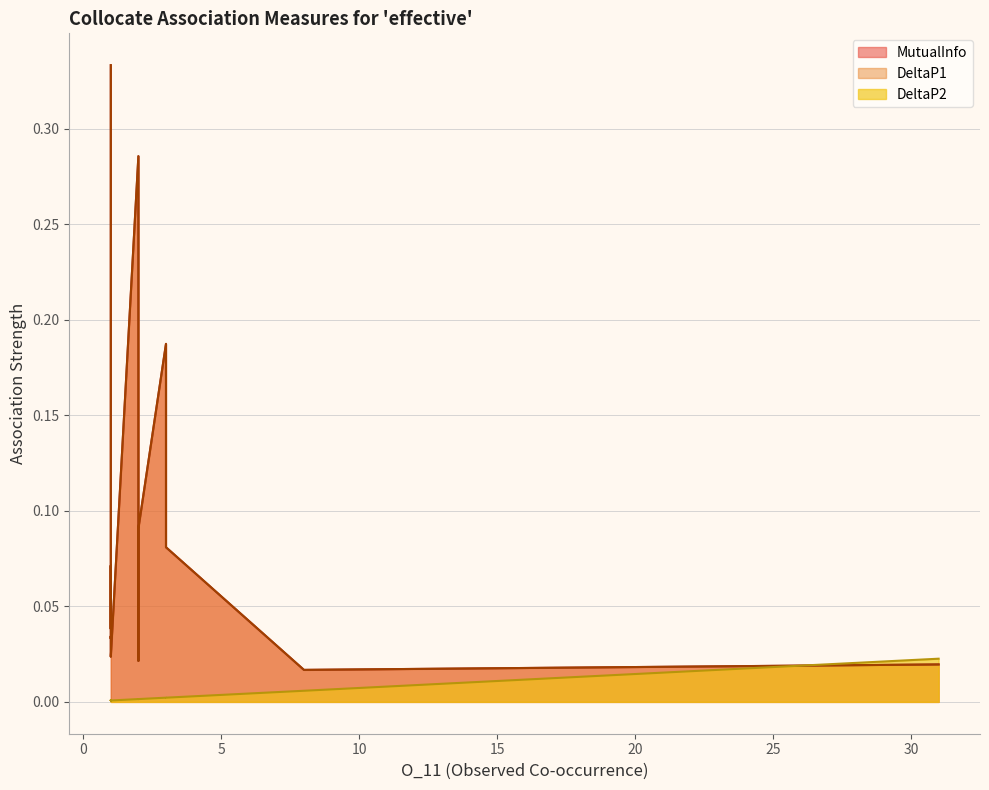

Which series has the largest range (max minus min)?

MutualInfo